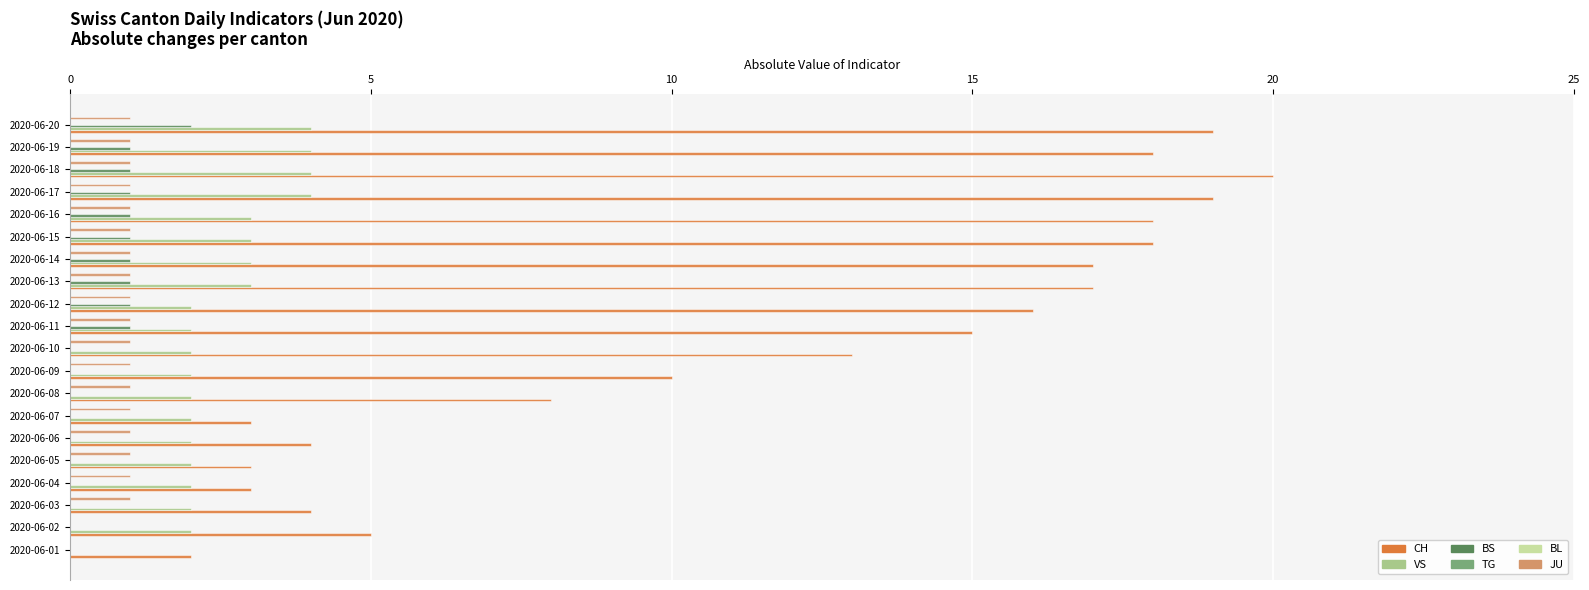

Which series has the widest spread of values?

CH